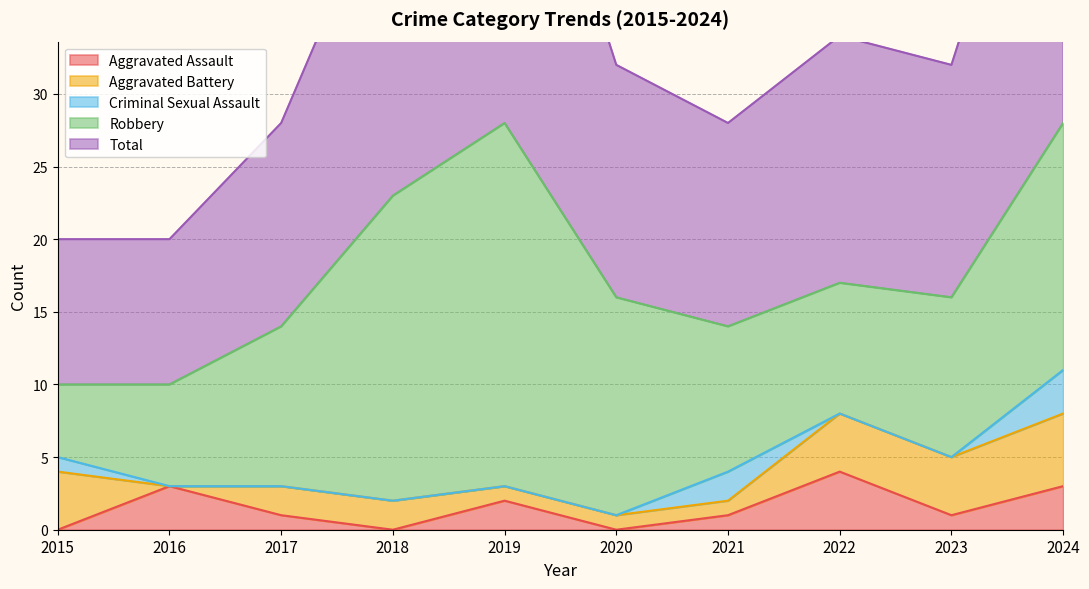

Is it true that Aggravated Assault equals 1 at 2022?

False